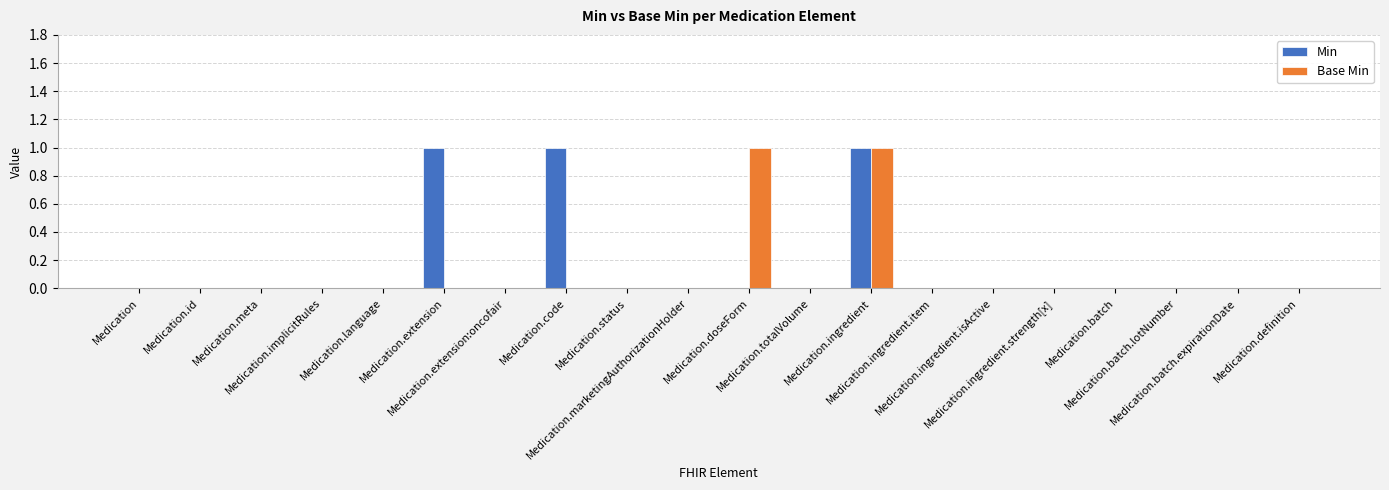

Reading right to left, list all the values displayed in this chart.

Min: Medication.definition=0	Medication.batch.expirationDate=0	Medication.batch.lotNumber=0	Medication.batch=0	Medication.ingredient.strength[x]=0	Medication.ingredient.isActive=0	Medication.ingredient.item=0	Medication.ingredient=1	Medication.totalVolume=0	Medication.doseForm=0	Medication.marketingAuthorizationHolder=0	Medication.status=0	Medication.code=1	Medication.extension:oncofair=0	Medication.extension=1	Medication.language=0	Medication.implicitRules=0	Medication.meta=0	Medication.id=0	Medication=0
Base Min: Medication.definition=0	Medication.batch.expirationDate=0	Medication.batch.lotNumber=0	Medication.batch=0	Medication.ingredient.strength[x]=0	Medication.ingredient.isActive=0	Medication.ingredient.item=0	Medication.ingredient=1	Medication.totalVolume=0	Medication.doseForm=1	Medication.marketingAuthorizationHolder=0	Medication.status=0	Medication.code=0	Medication.extension:oncofair=0	Medication.extension=0	Medication.language=0	Medication.implicitRules=0	Medication.meta=0	Medication.id=0	Medication=0